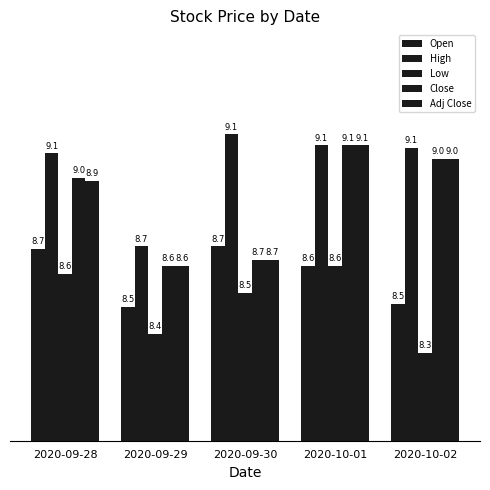

How many bars are there in each group?

5